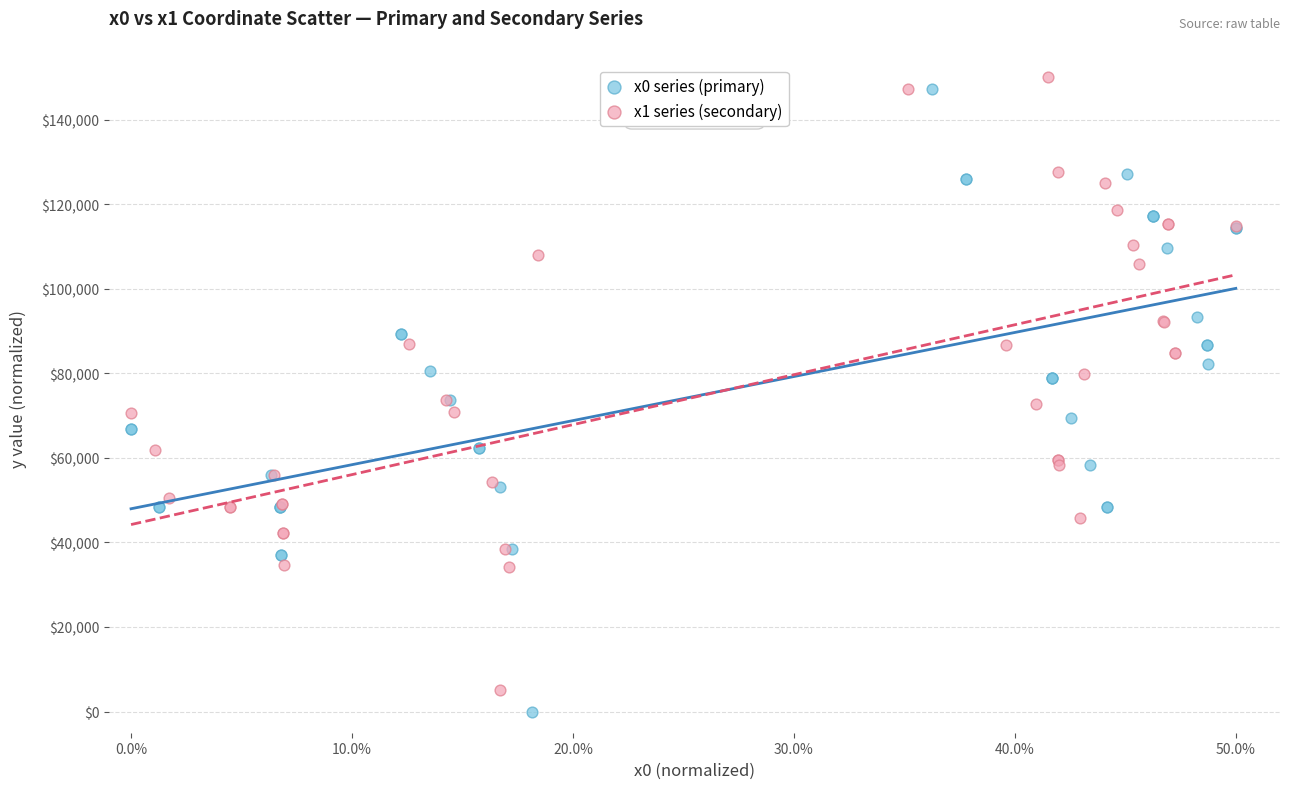

What are all the series names shown in the legend?

x0 series (primary), x1 series (secondary)